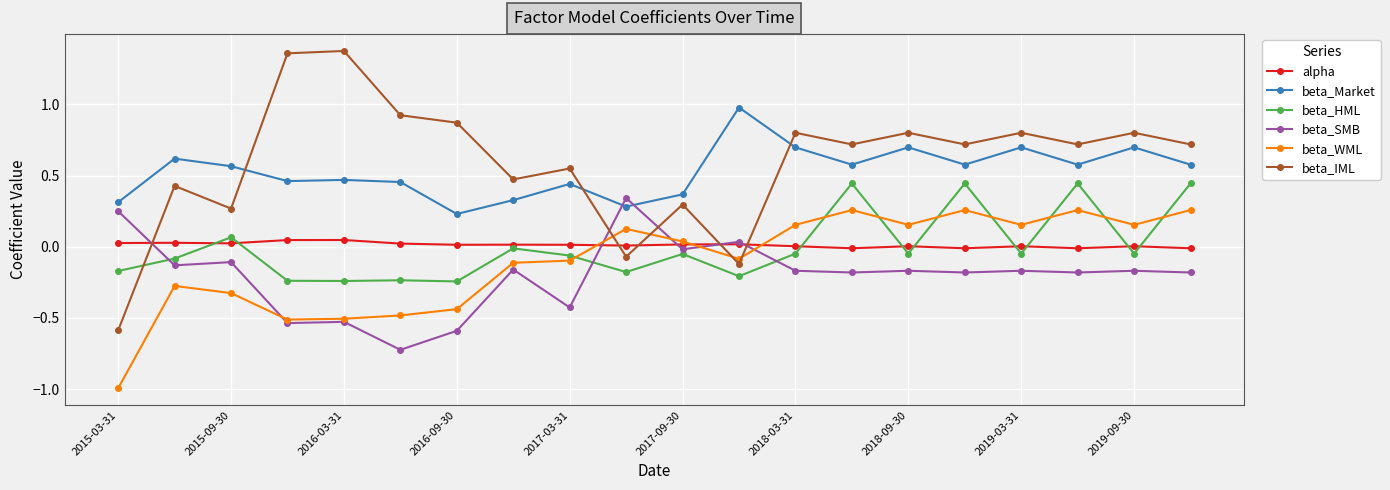

Which series has the largest range (max minus min)?

beta_IML